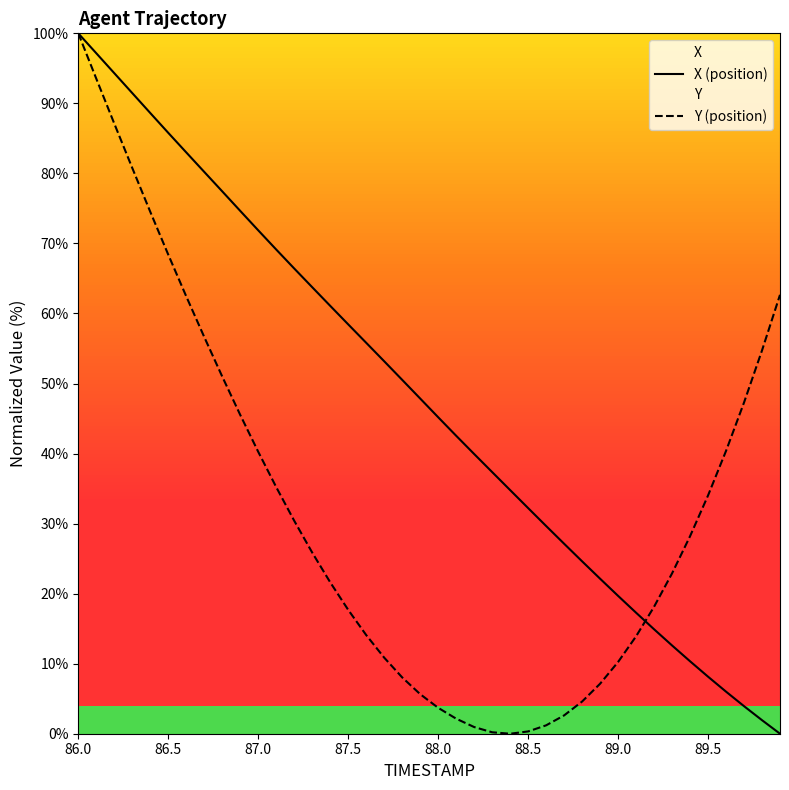

How many lines are shown in the chart?

2